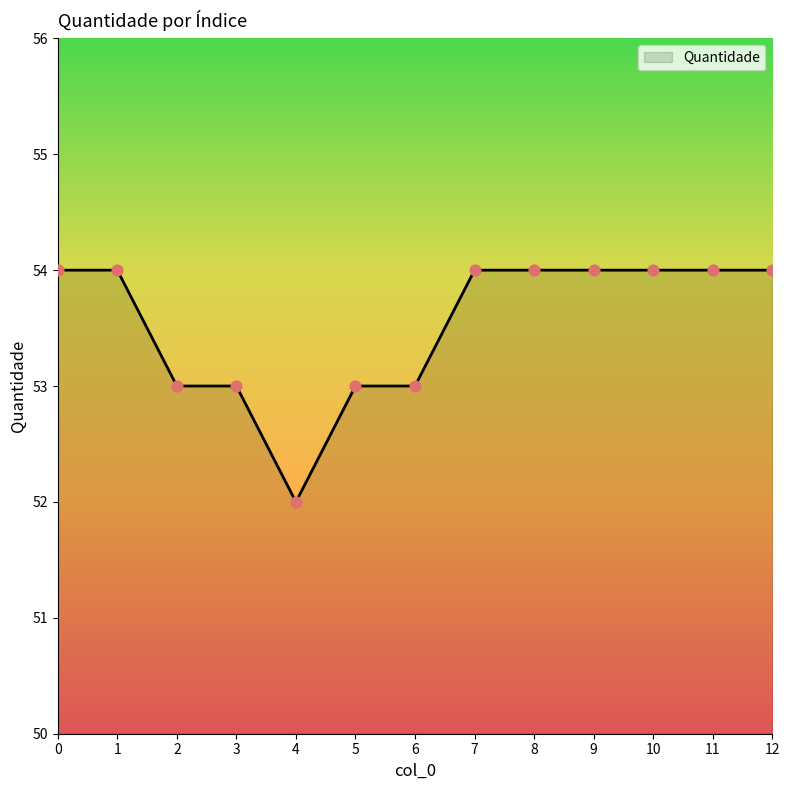

What is the change in value from 5 to 11?

+1